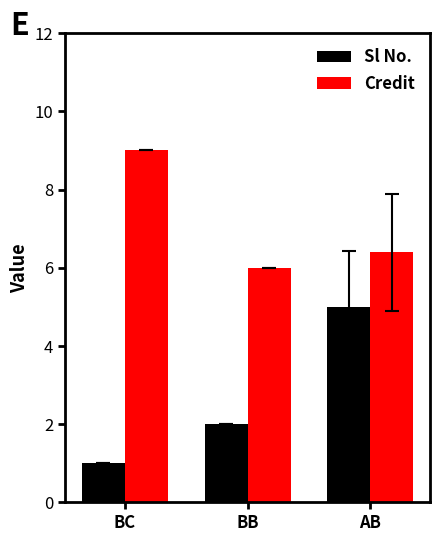

What are all the series names shown in the legend?

Sl No., Credit